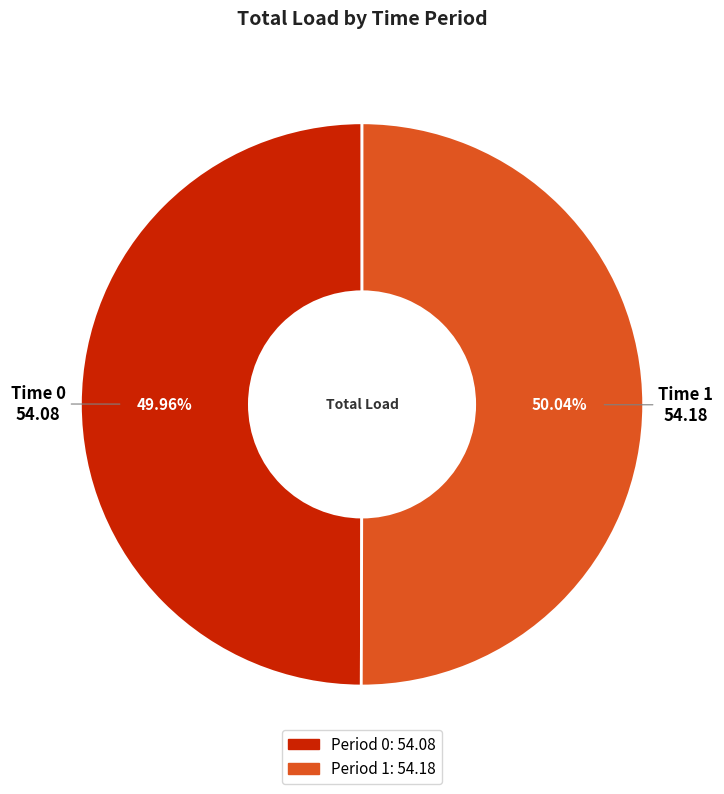

Is there any slice that represents more than half of the pie?

Yes